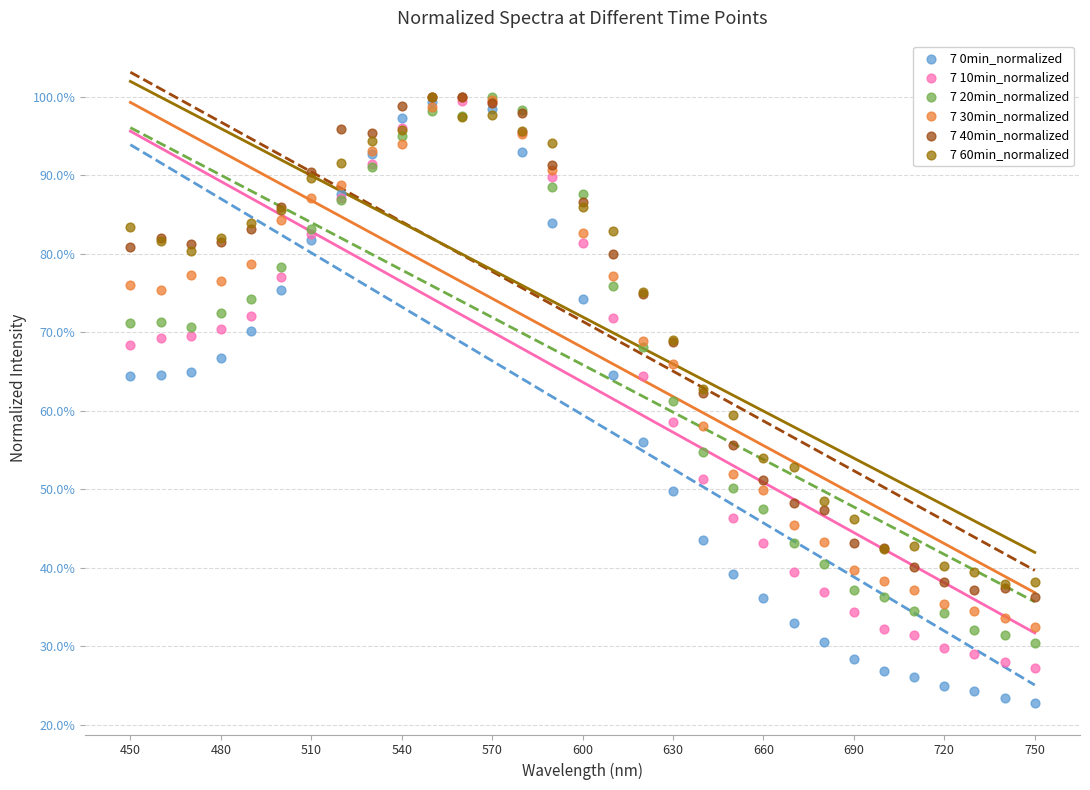

Which series has the widest spread of Y values?

7 0min_normalized